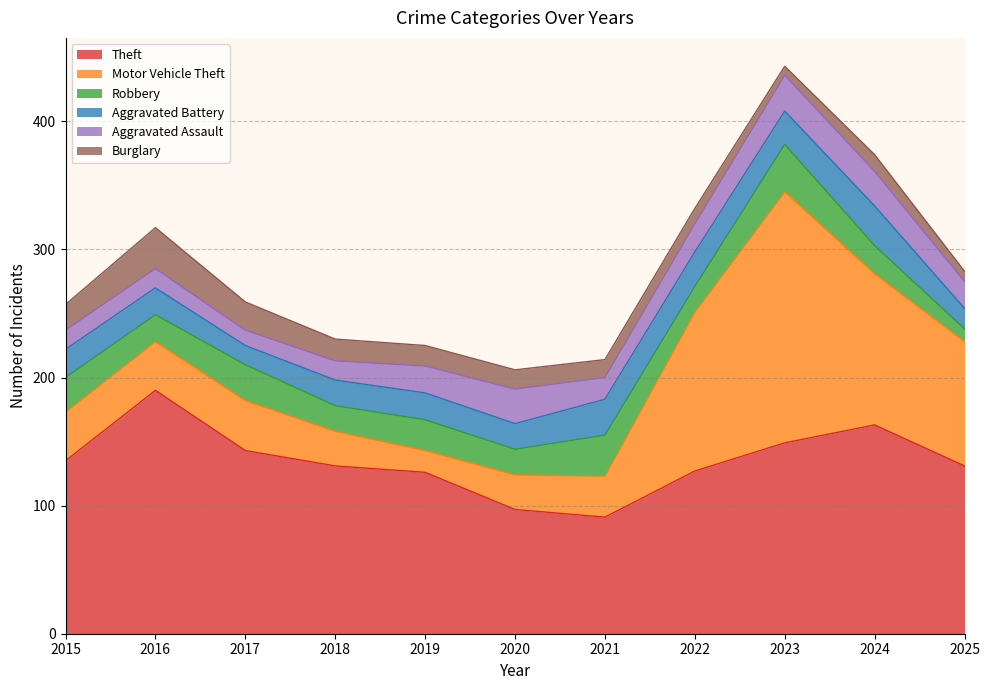

How many distinct data groups are displayed?

6